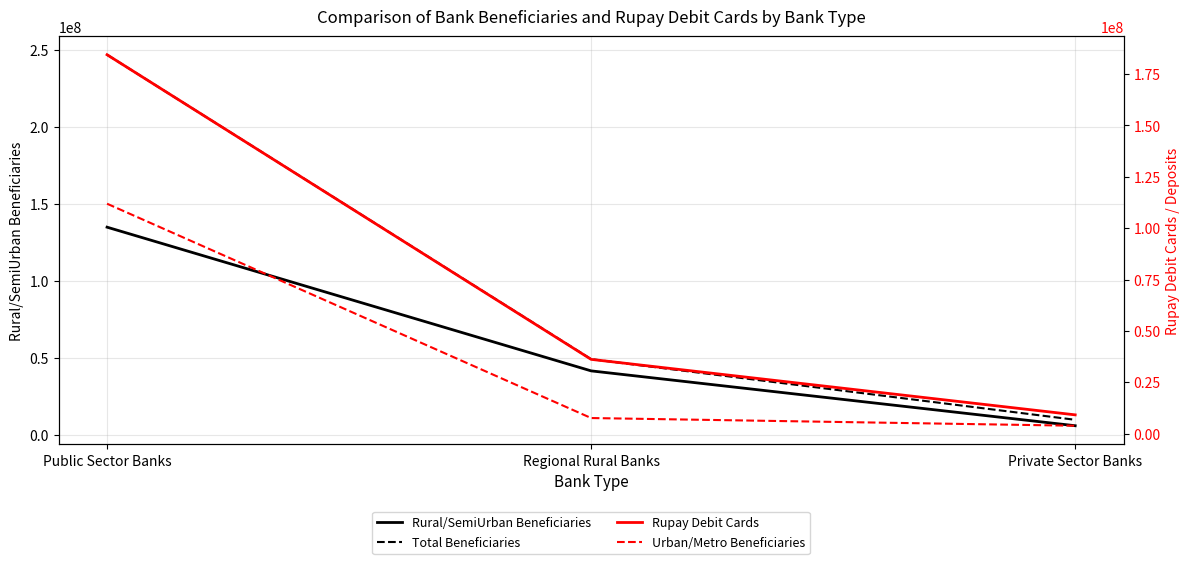

Is the value of Urban/Metro Beneficiaries at Regional Rural Banks greater than the value of Total Beneficiaries at Regional Rural Banks?

No